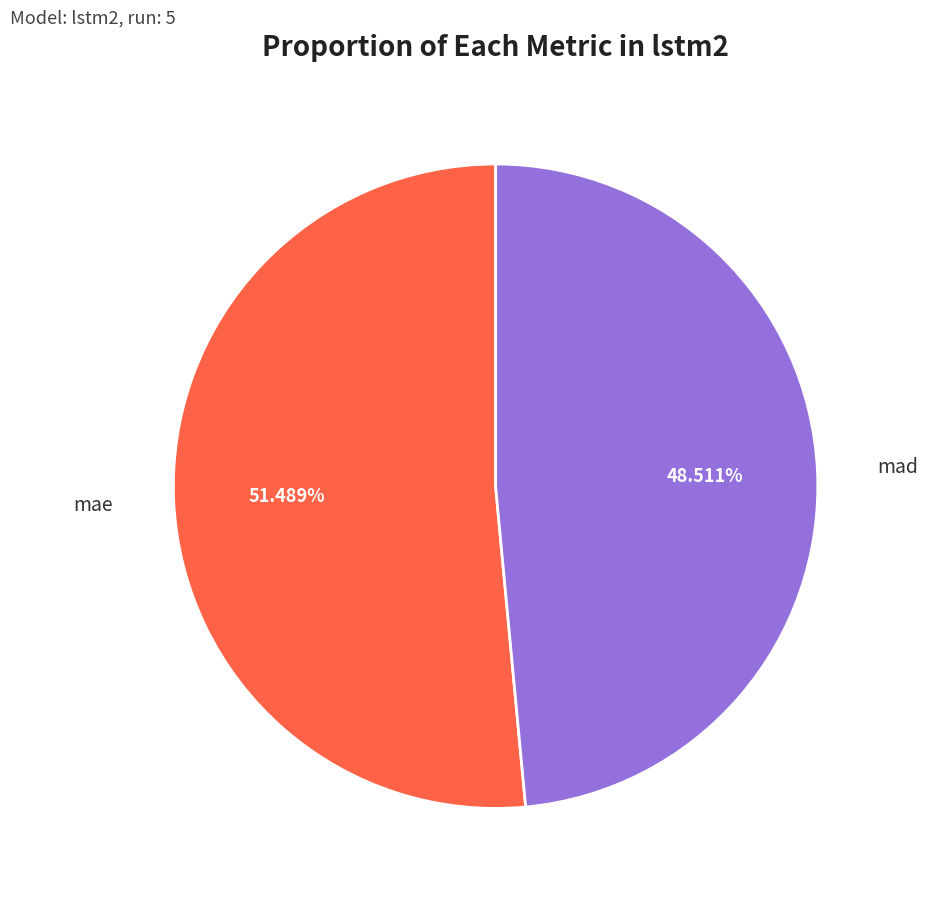

To the nearest percent, what is the difference between the largest and smallest slice percentages?

3%